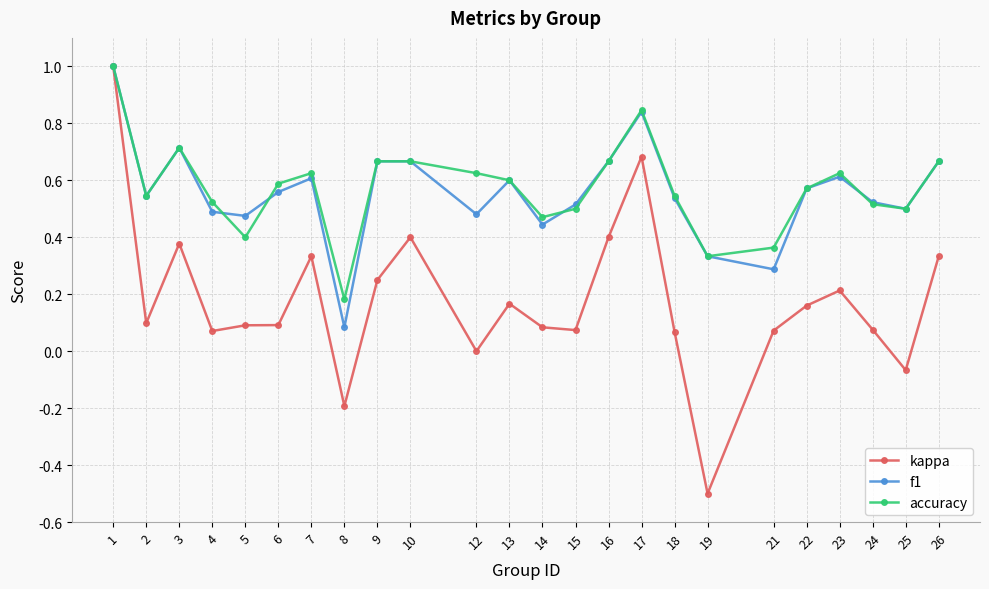

Is the value of kappa at 21 greater than the value of f1 at 21?

No